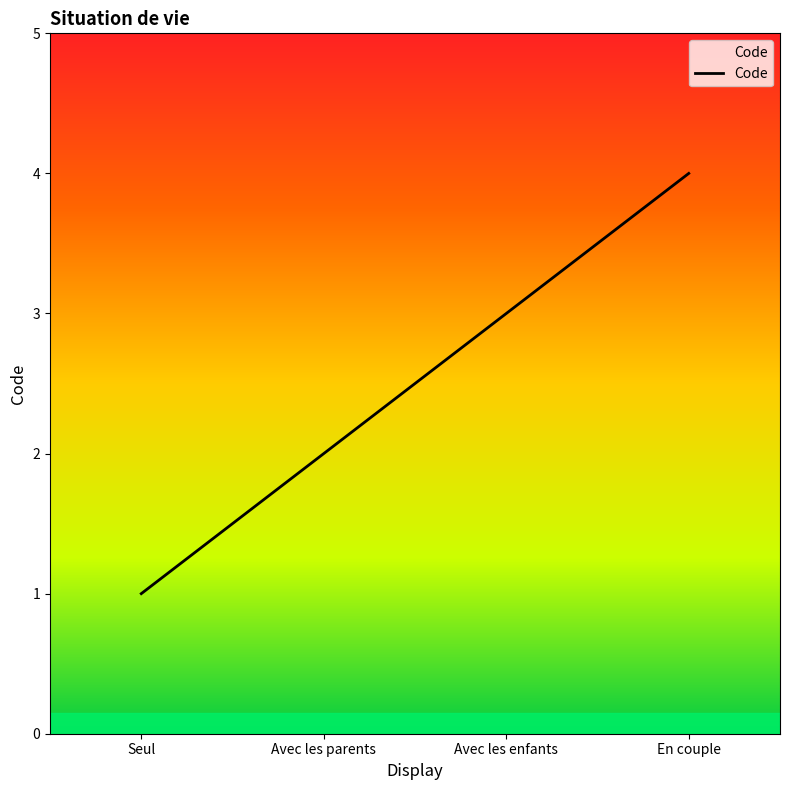

Count the values in the range 2 to 4.

3